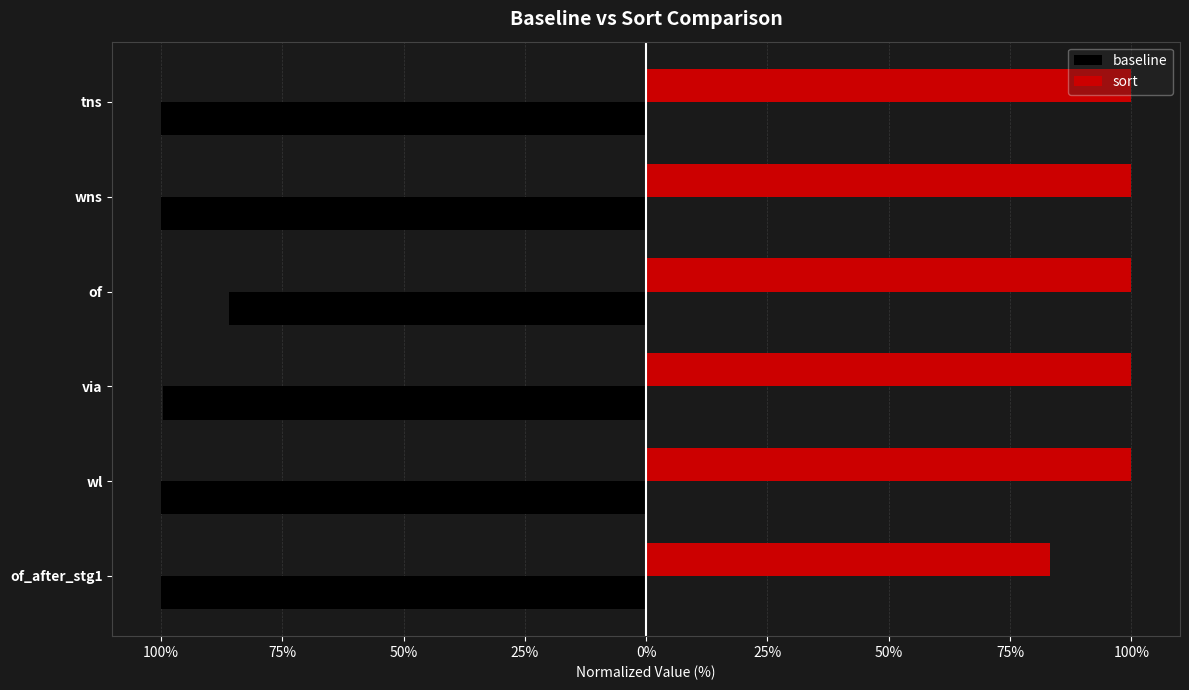

What are all the series names shown in the legend?

baseline, sort